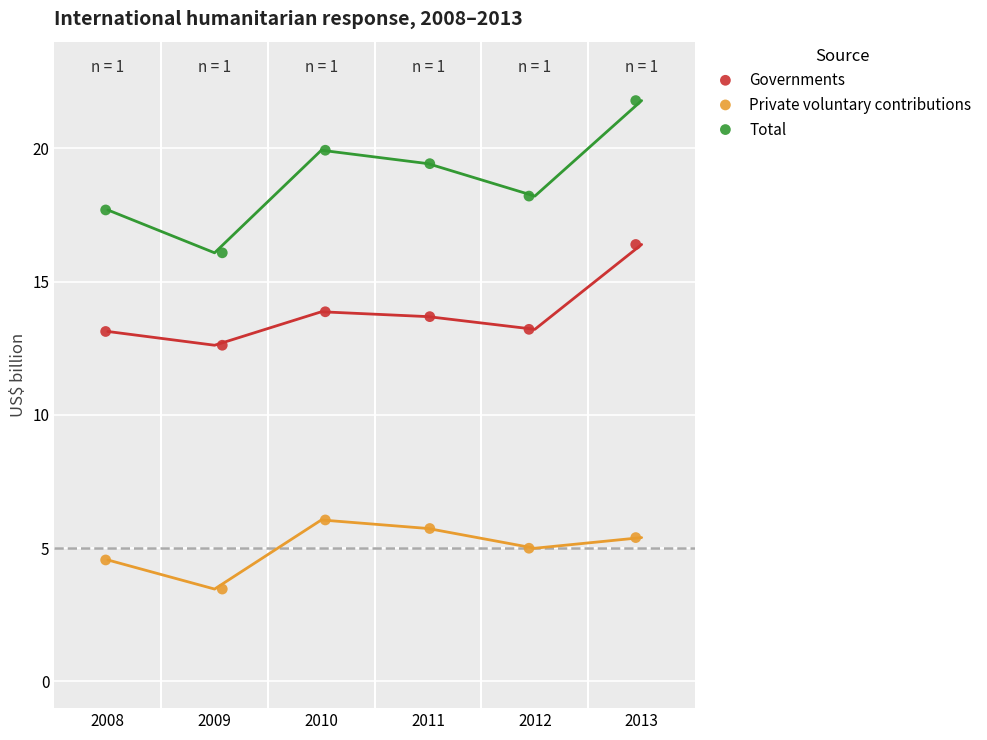

Across all data points, what is the range of Y values (max minus min)?

18.3